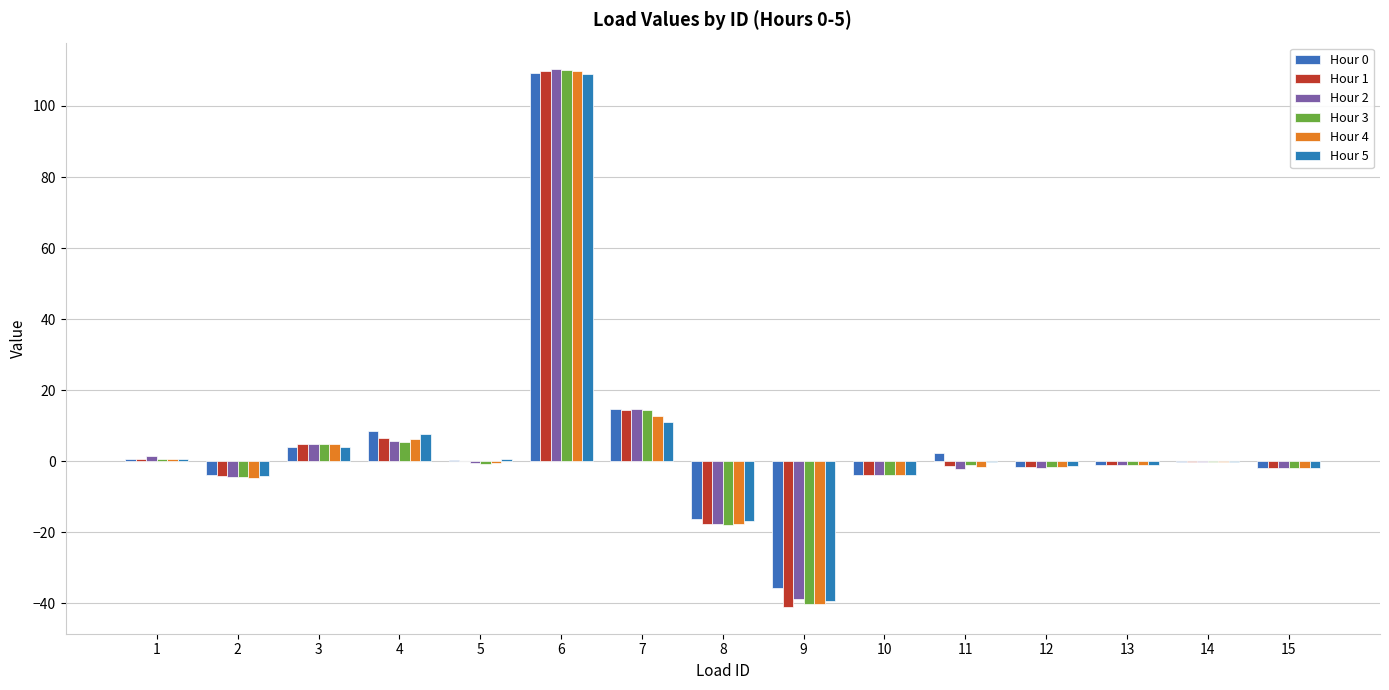

How many distinct data groups are displayed?

6